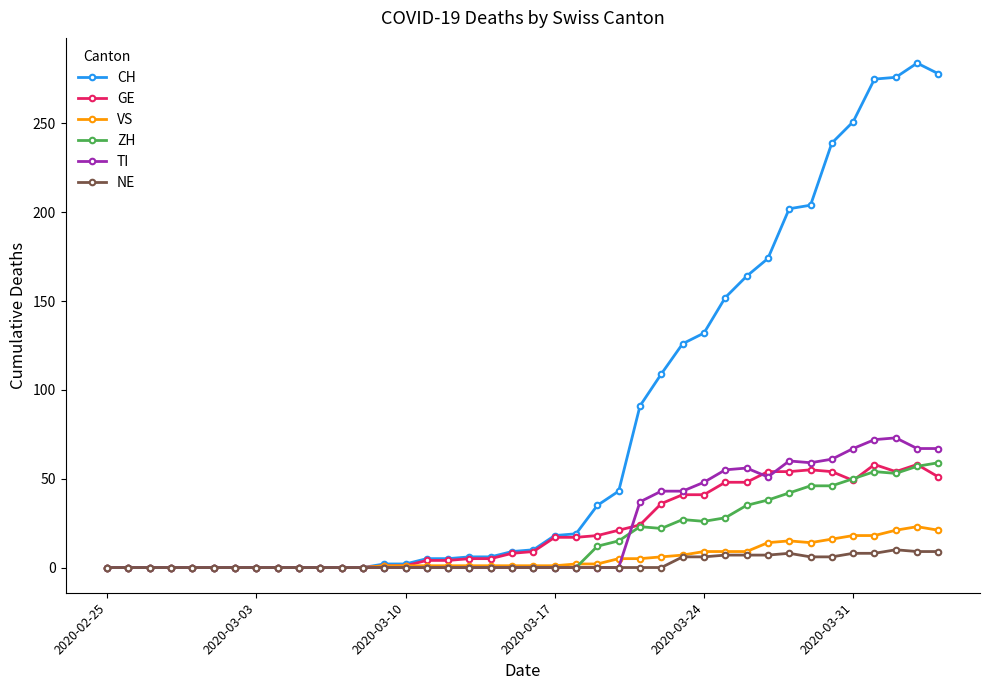

Which series has the largest total across all categories?

CH